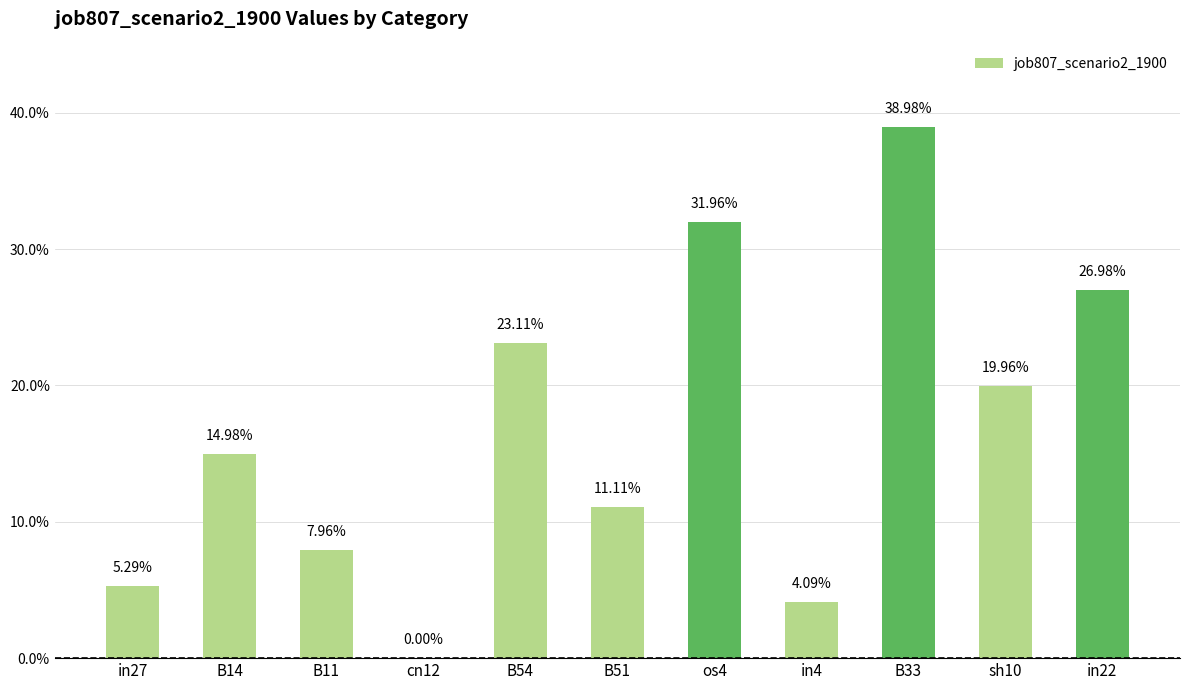

What is the value of the 7th bar from the left?

0.3